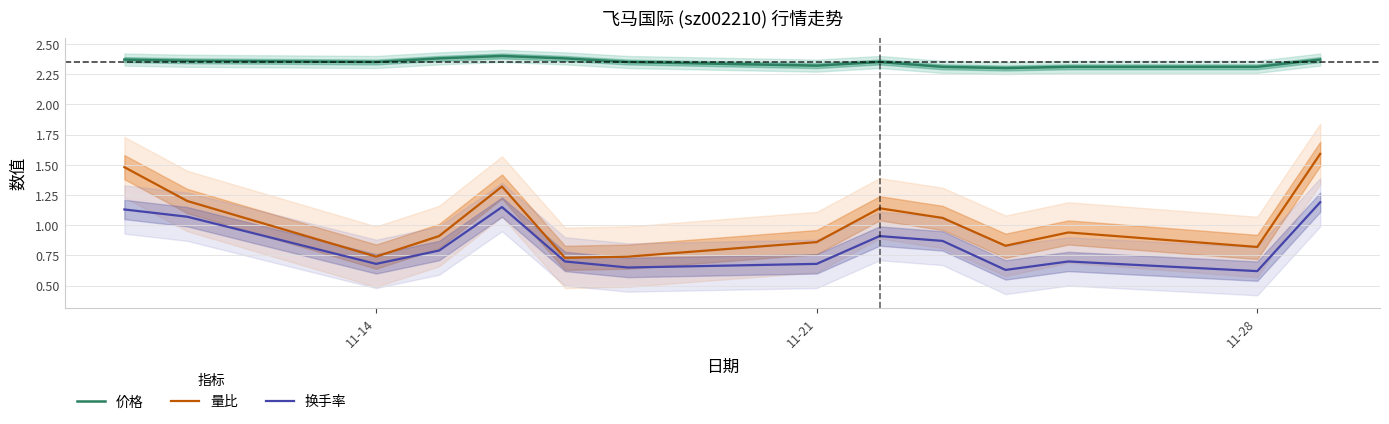

How many series are shown in this chart?

3